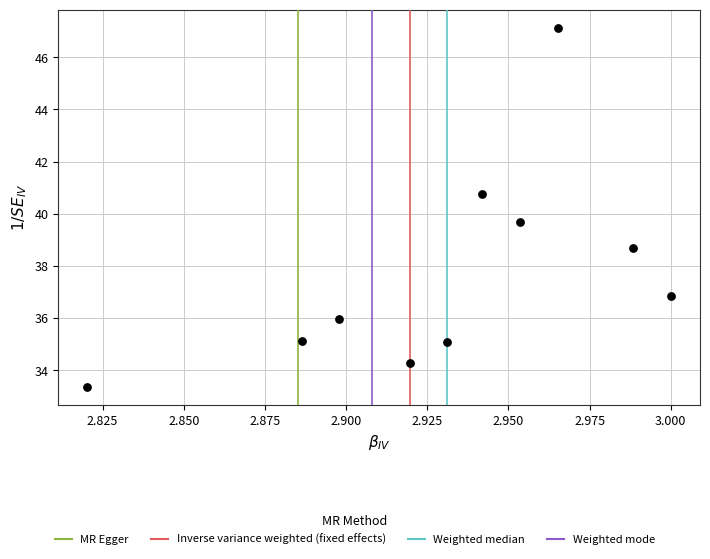

What Y value in the scatter plot is closest to 40?

39.7